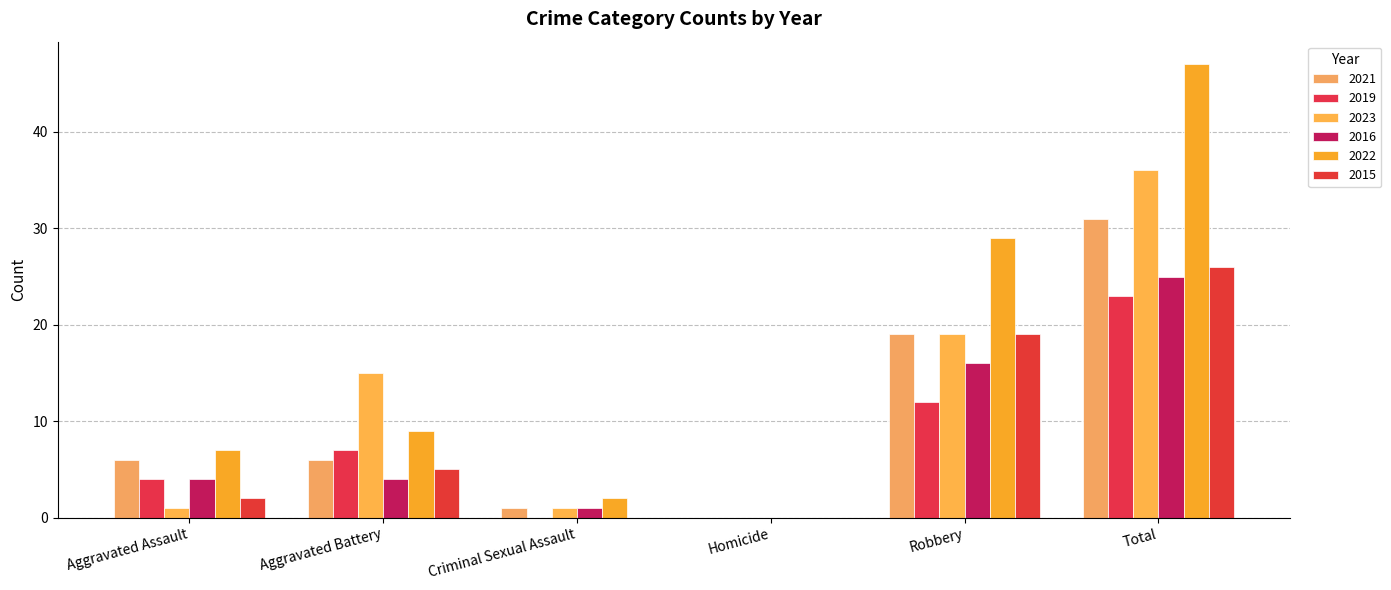

What is the label of the 5th bar from the left?

Robbery